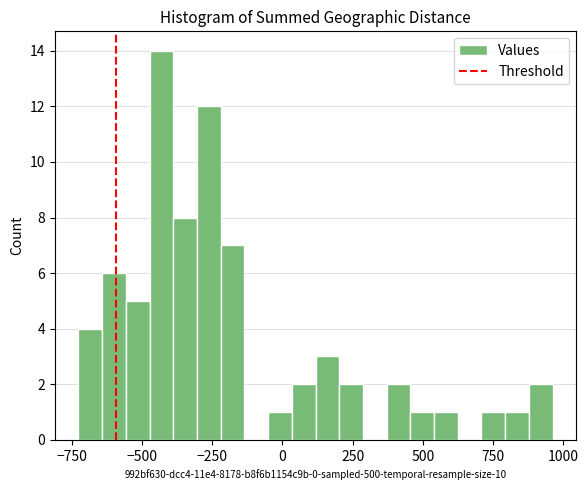

Around what value on the x-axis is the tallest bar? Give the approximate position of its centre, as read against the axis.

-450